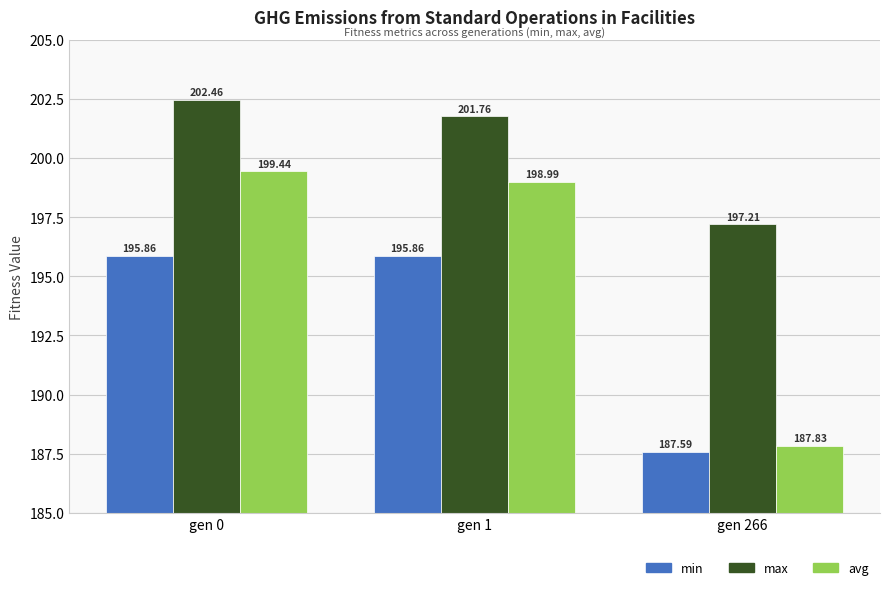

How many values in the avg series exceed 198?

2